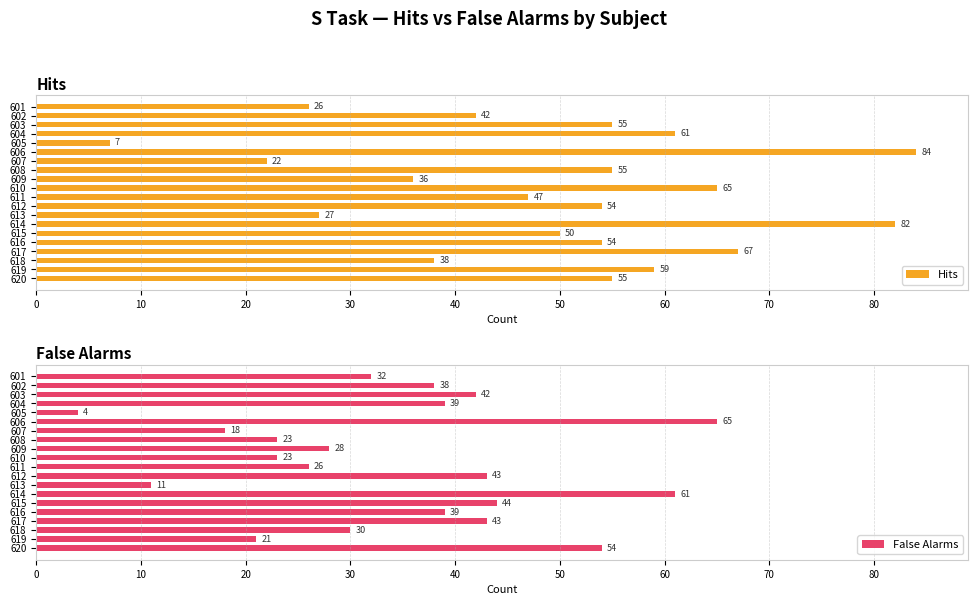

Is it true that False Alarms equals 54 at 620?

True